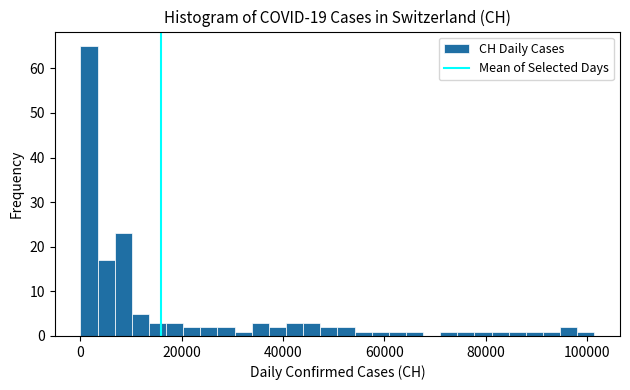

Read against the x-axis, roughly where is the centre of the tallest bar?

2000